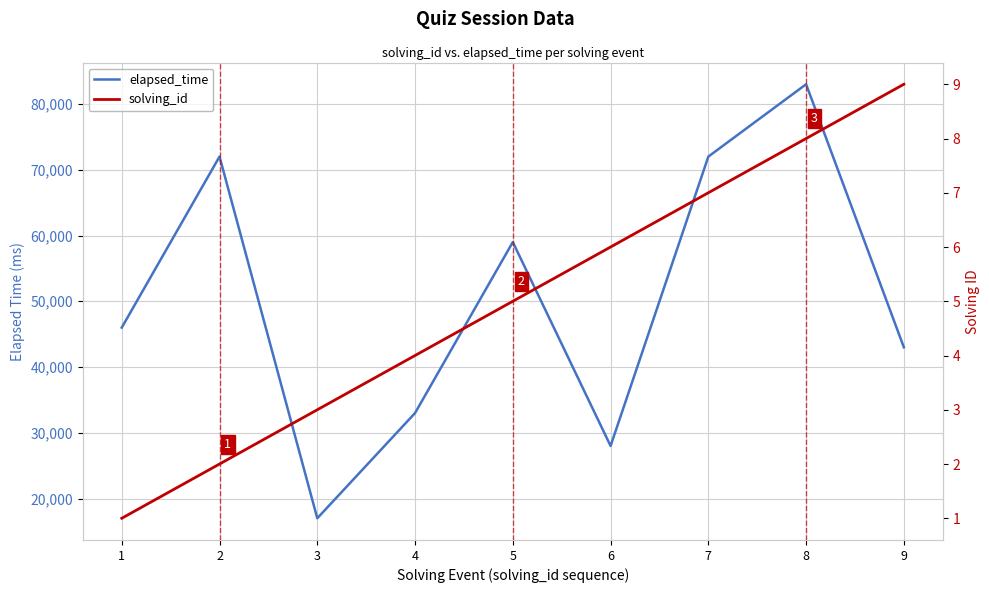

What is the spread (max minus min) of values at 2?

71998